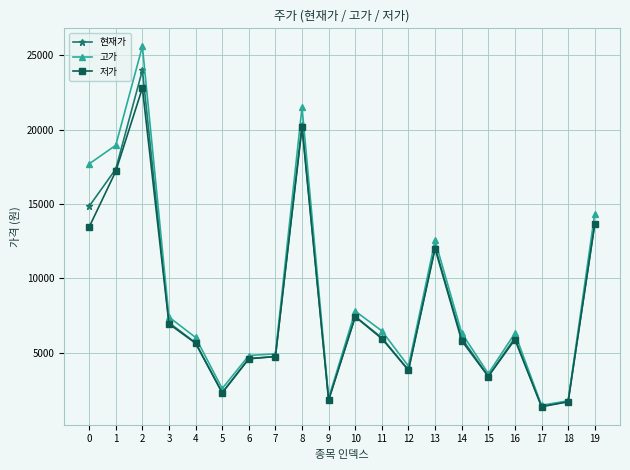

List the series in order of their peak value, highest first.

고가, 현재가, 저가